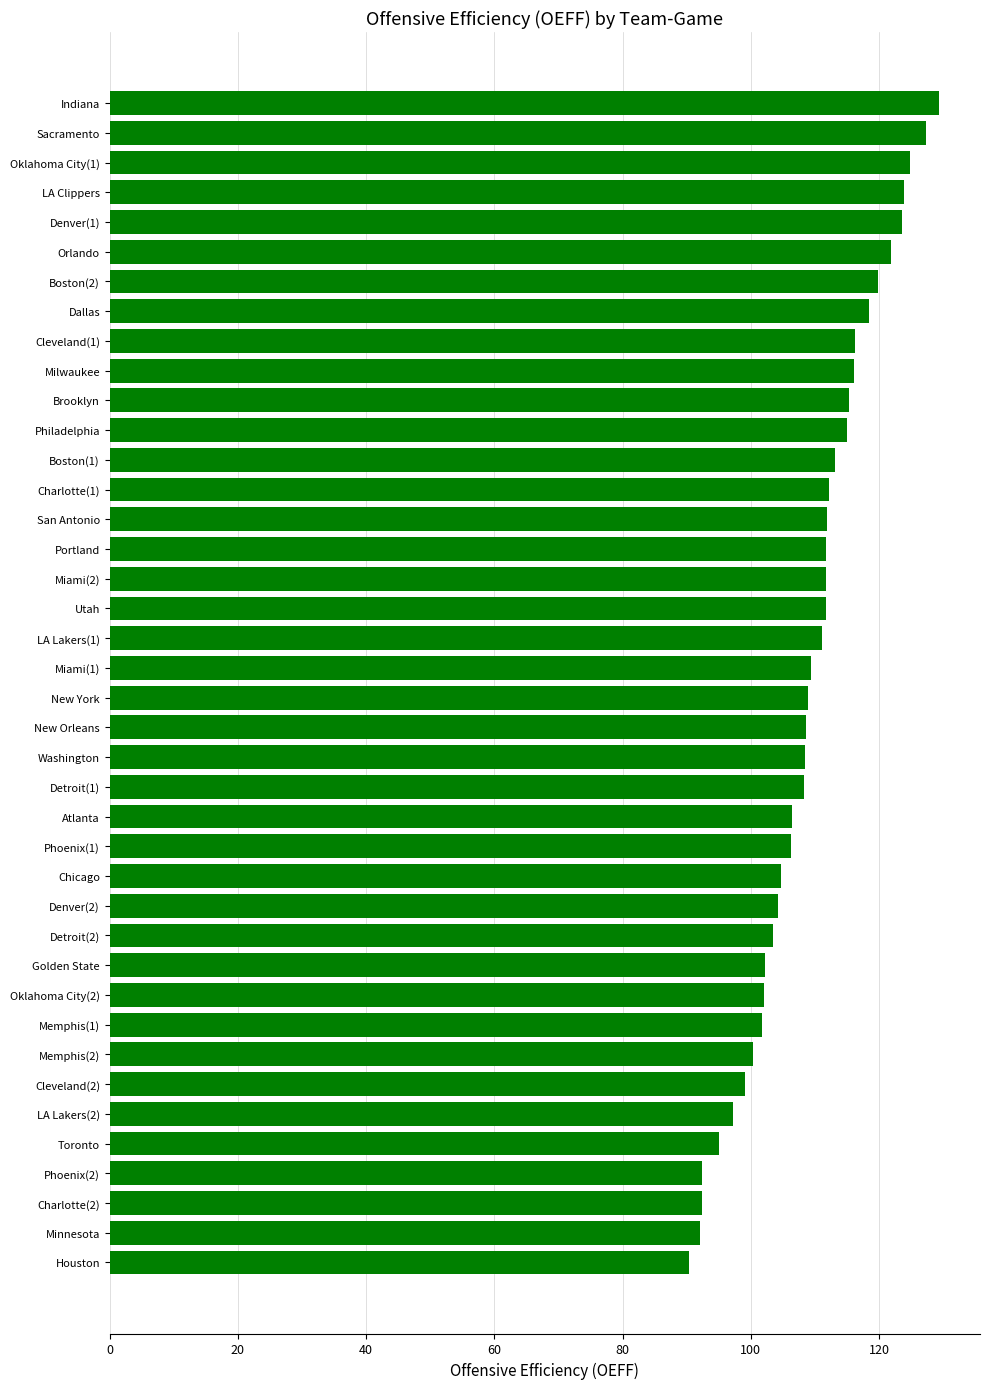

What is the sum of all values?

4369.1